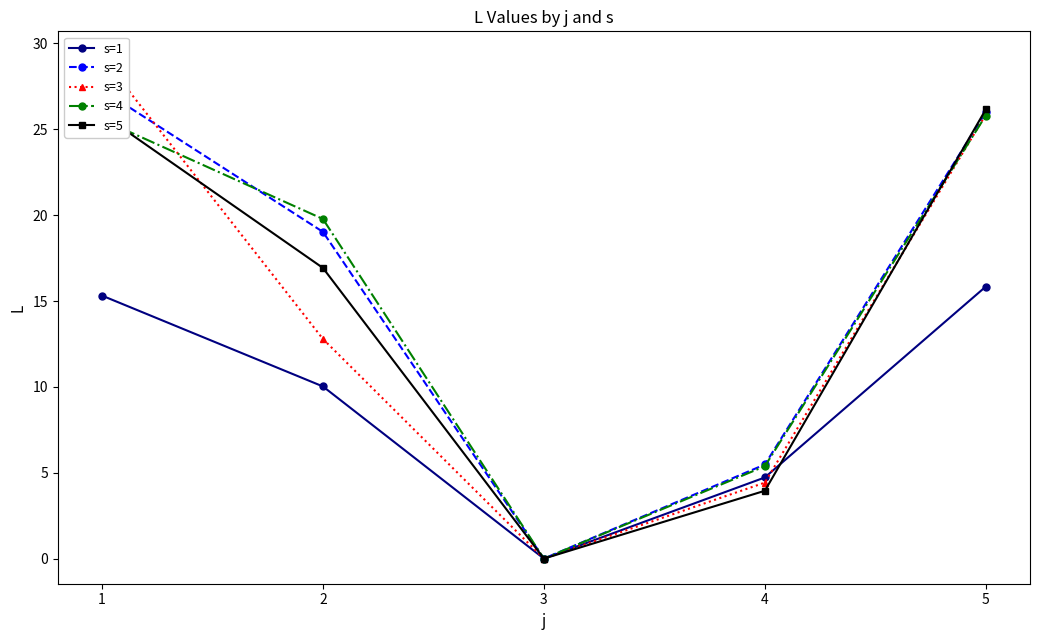

True or false: s=4 has a value of 7.7 at 4.

False